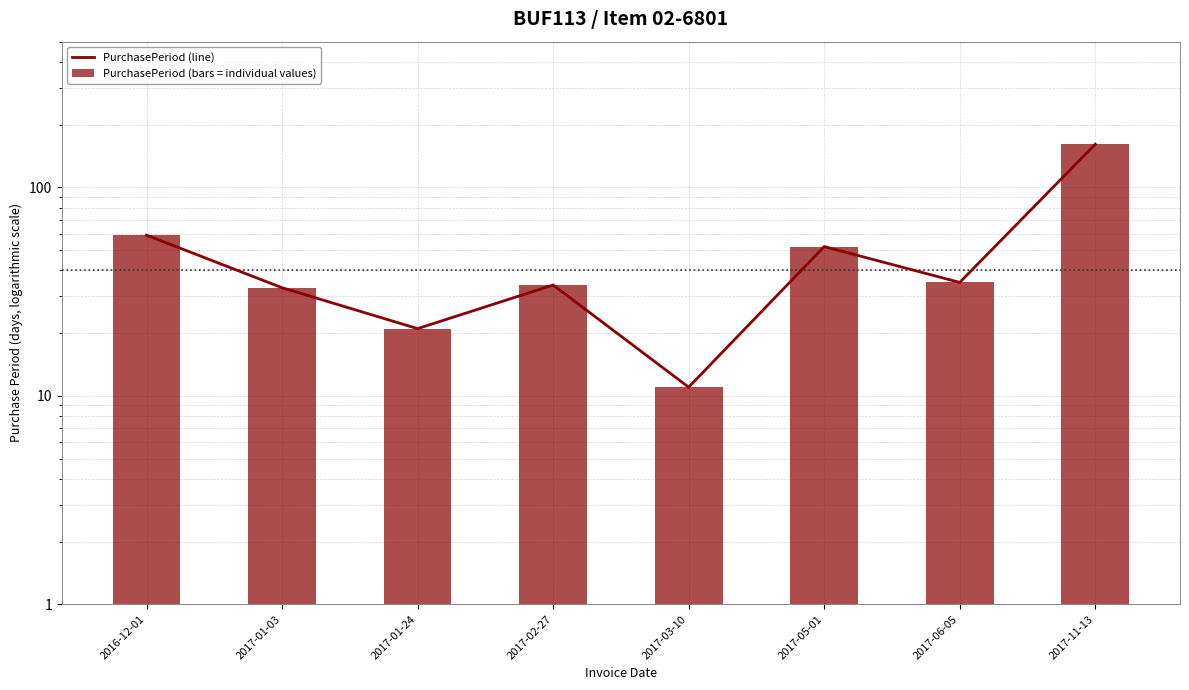

What is the label of the 3rd bar from the right?

2017-05-01